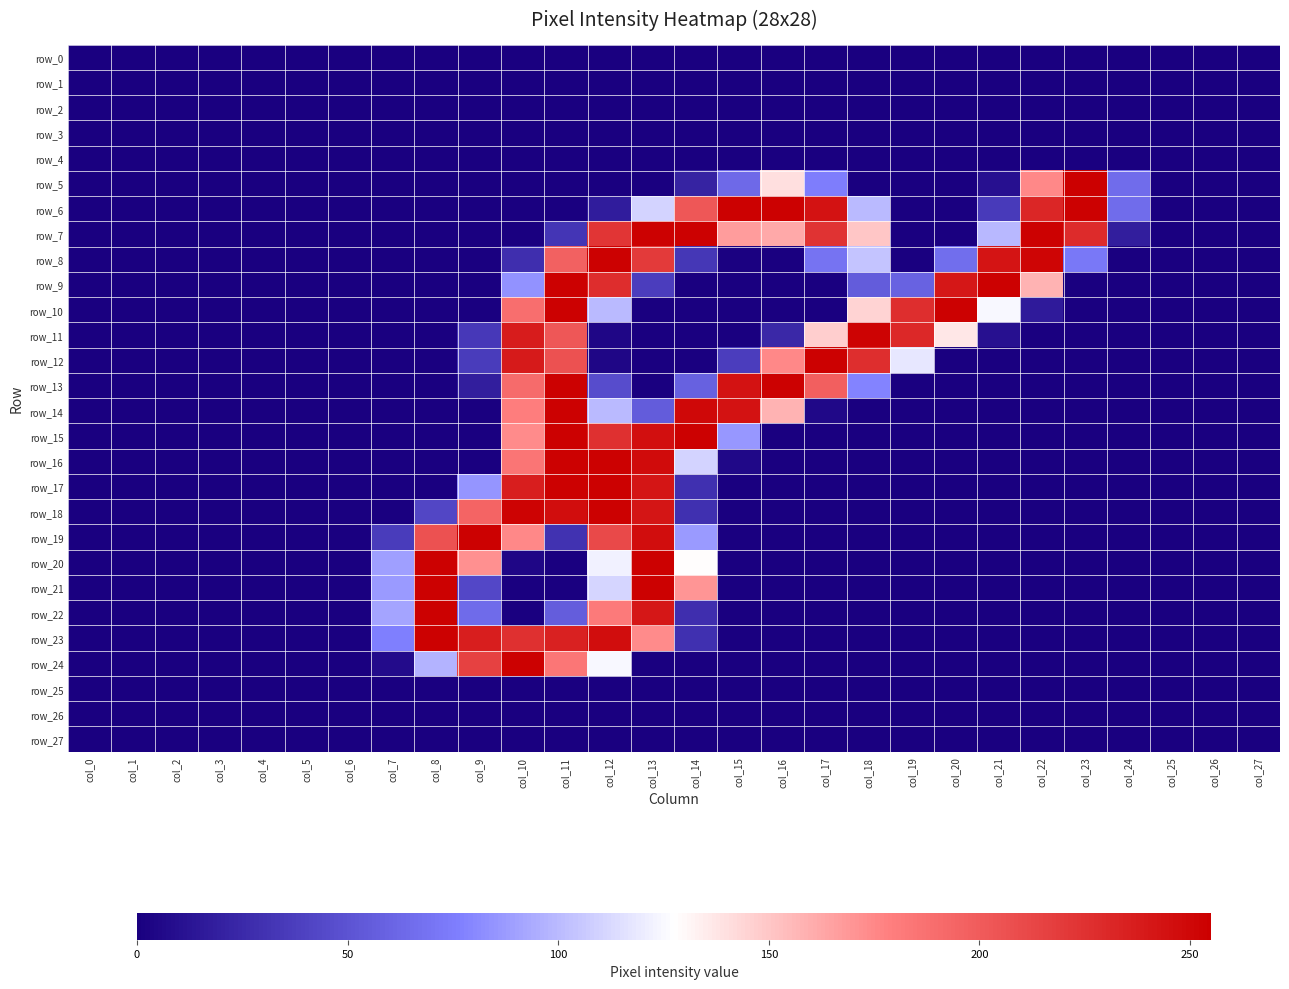

Rank the series by their maximum value, from lowest to highest.

row_0, row_1, row_2, row_3, row_4, row_25, row_26, row_27, row_11, row_6, row_7, row_8, row_9, row_10, row_12, row_13, row_14, row_15, row_16, row_17, row_18, row_19, row_20, row_21, row_22, row_23, row_24, row_5